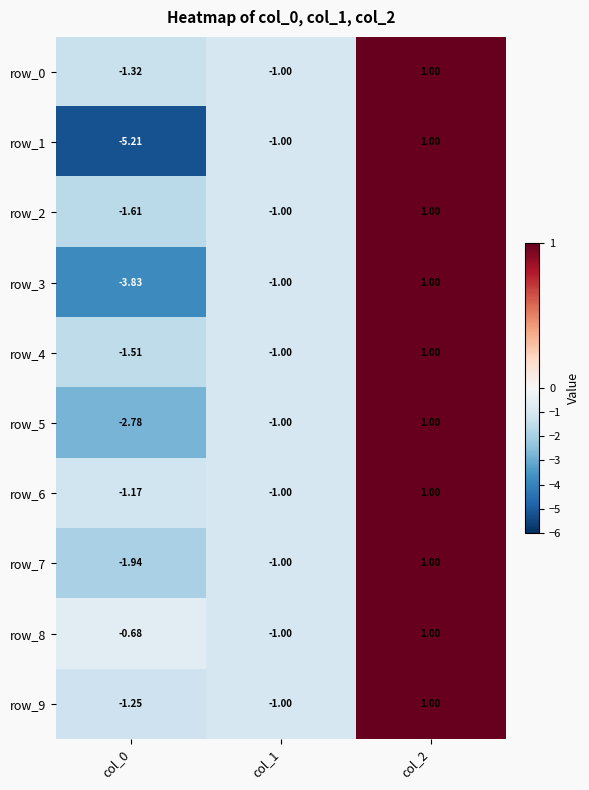

Reading left to right, extract all data points from this chart.

row_0: col_0=-1.3	col_1=-1.0	col_2=1.0
row_1: col_0=-5.2	col_1=-1.0	col_2=1.0
row_2: col_0=-1.6	col_1=-1.0	col_2=1.0
row_3: col_0=-3.8	col_1=-1.0	col_2=1.0
row_4: col_0=-1.5	col_1=-1.0	col_2=1.0
row_5: col_0=-2.8	col_1=-1.0	col_2=1.0
row_6: col_0=-1.2	col_1=-1.0	col_2=1.0
row_7: col_0=-1.9	col_1=-1.0	col_2=1.0
row_8: col_0=-0.7	col_1=-1.0	col_2=1.0
row_9: col_0=-1.2	col_1=-1.0	col_2=1.0